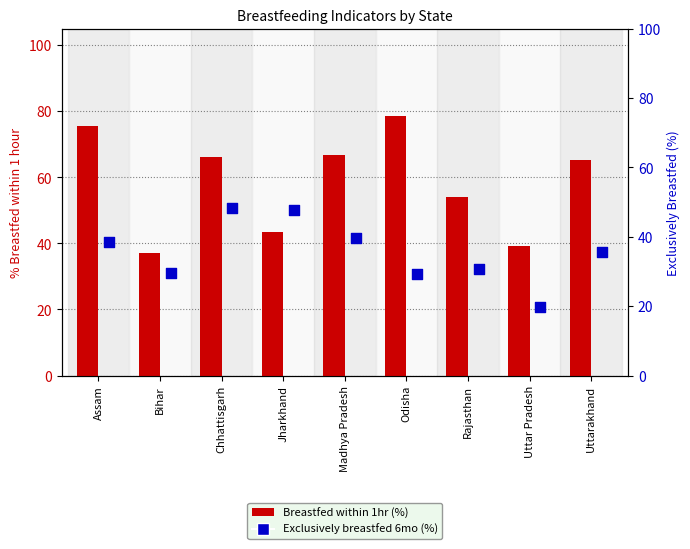

Which series reaches the minimum Y coordinate?

Exclusively_Breastfed_6mo_Total